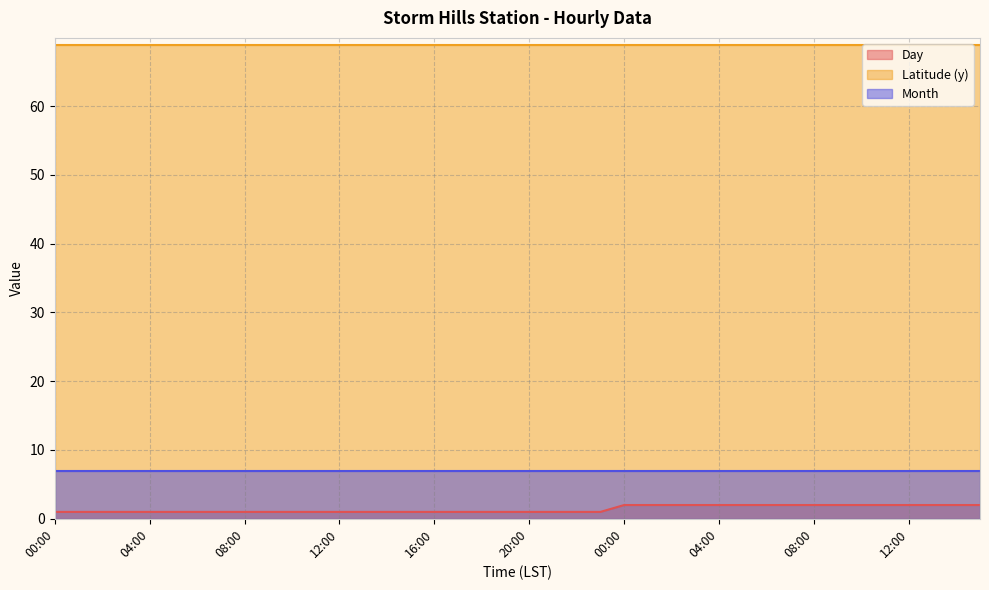

What is the label of the 29th point from the left?

04:00